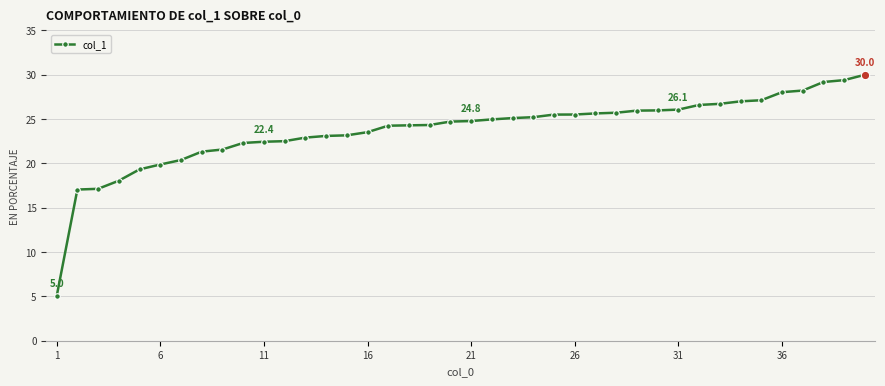

What is the maximum value shown in the chart?

30.0